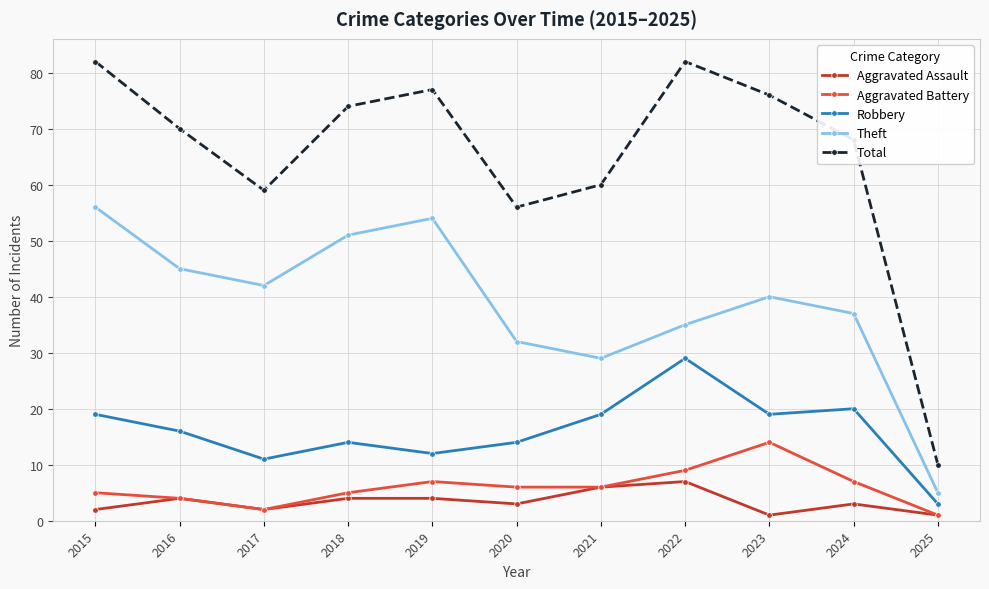

Which series has the widest spread of values?

Total